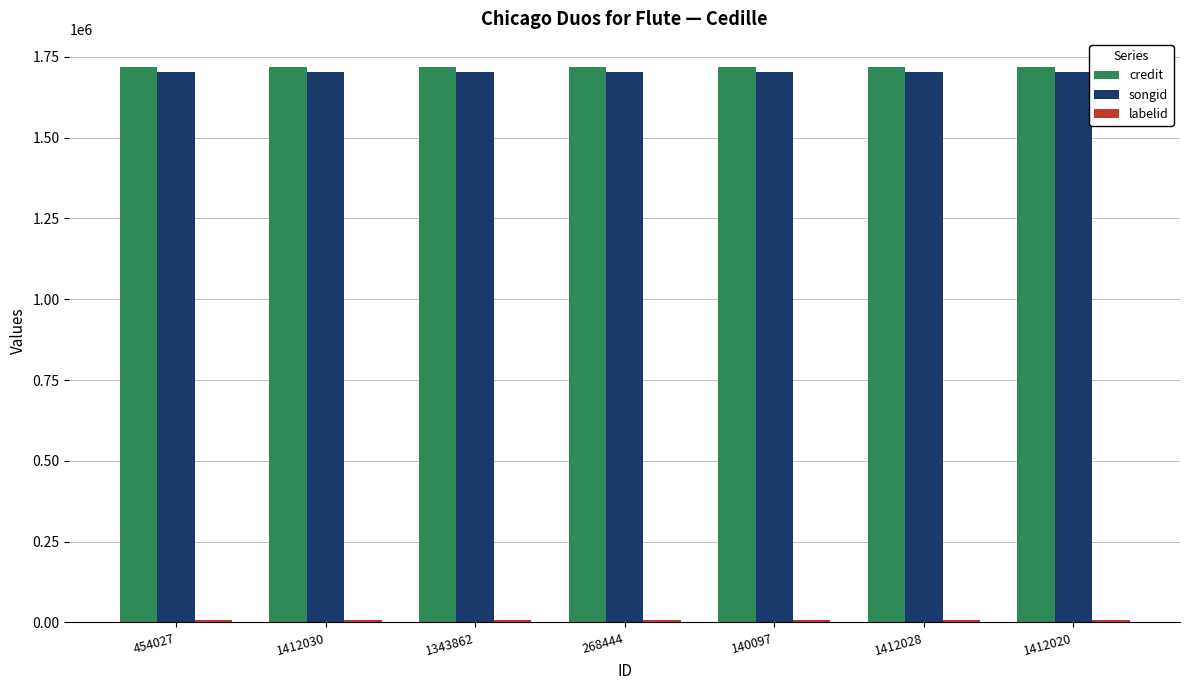

True or false: songid has a value of 1703078 at 454027.

True